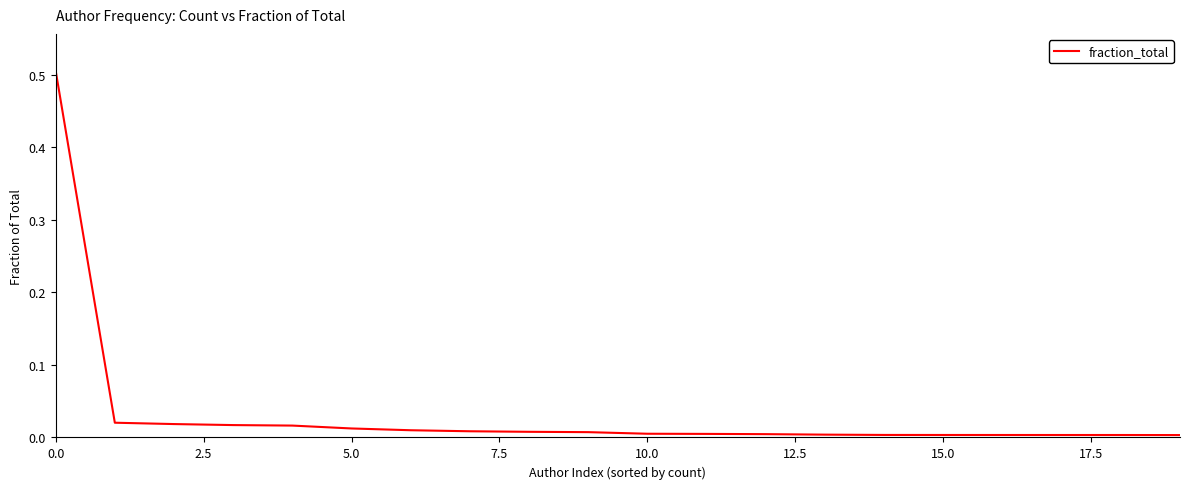

How many lines are shown in the chart?

1